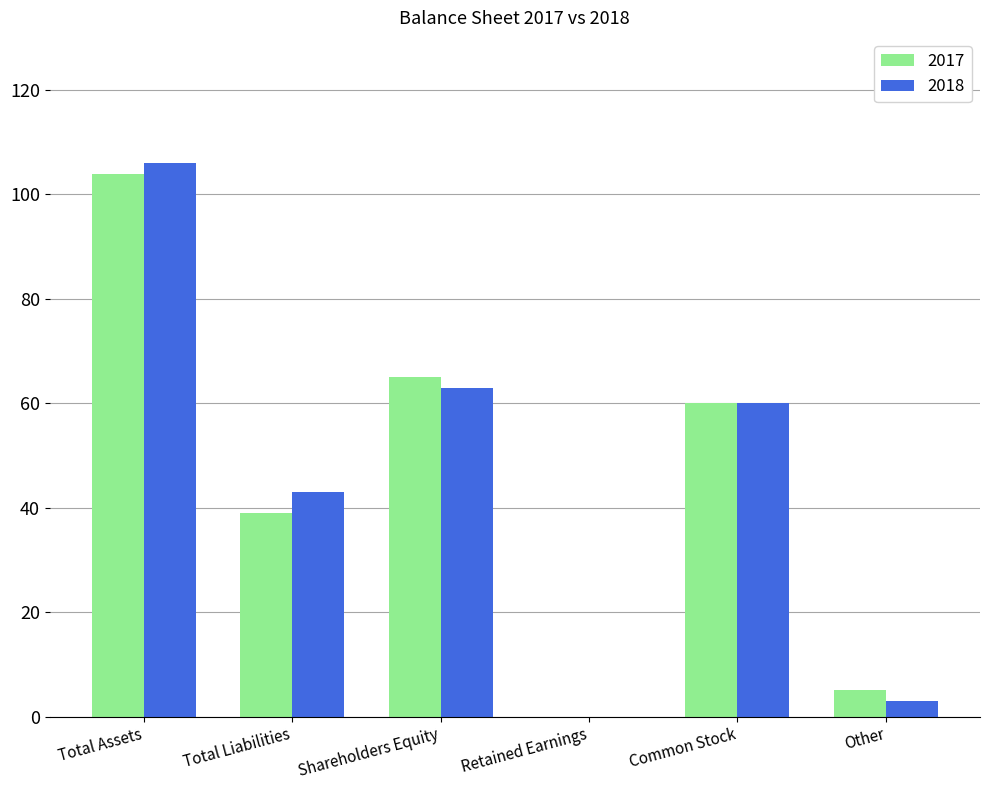

What is the sum of all 2017 values?

273